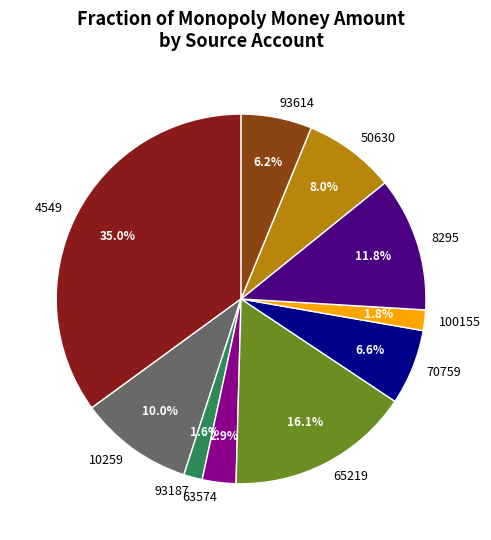

To the nearest percent, what is the combined percentage of 63574 and 8295?

15%